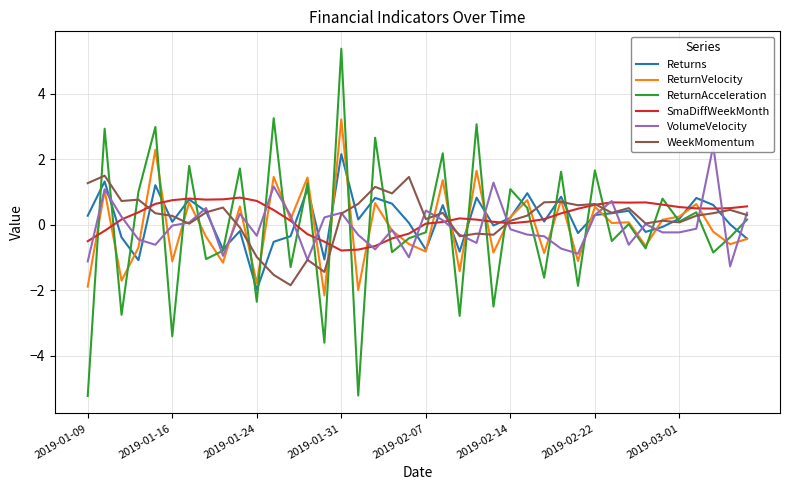

What is the lowest value of the SmaDiffWeekMonth series?

-0.8